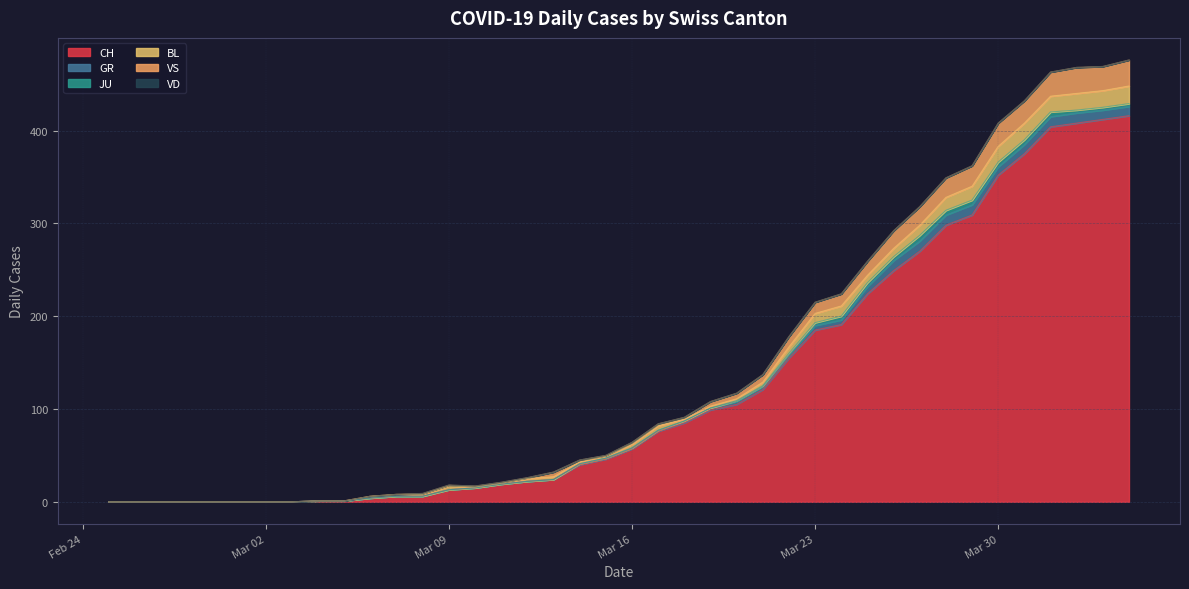

Does the chart display data point markers on the line(s)?

No